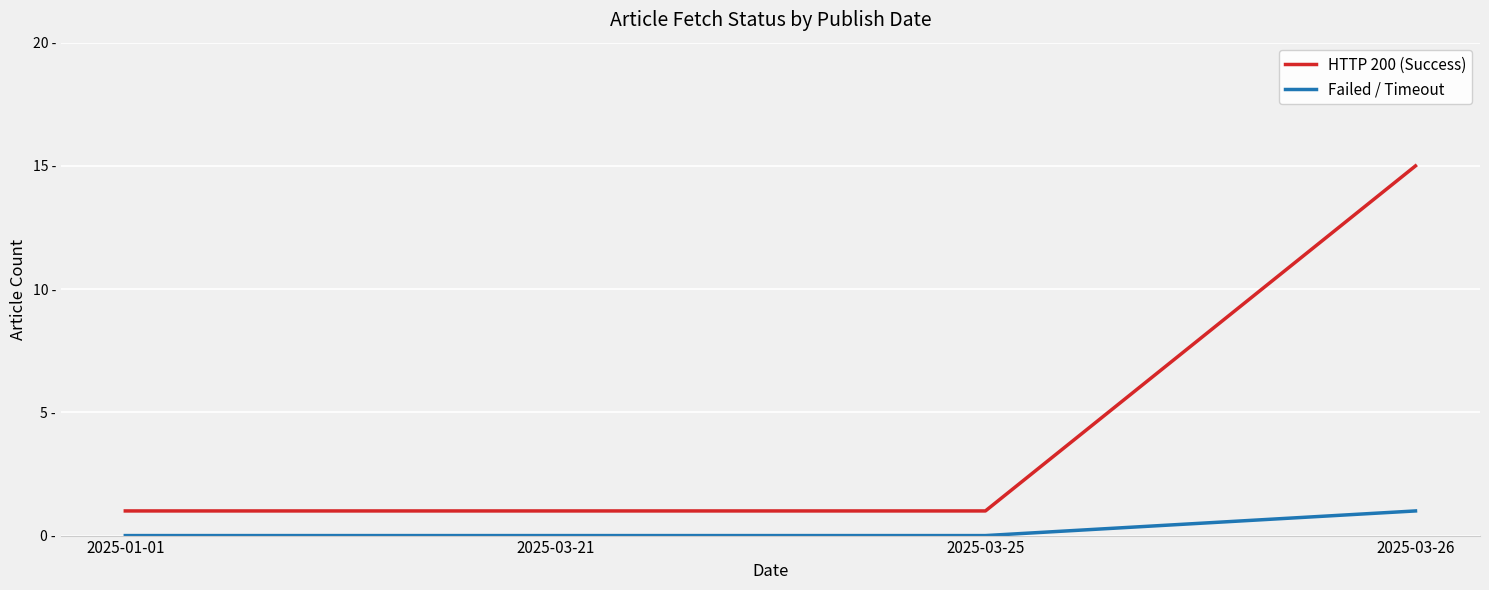

What is the minimum value for HTTP 200 (Success)?

1